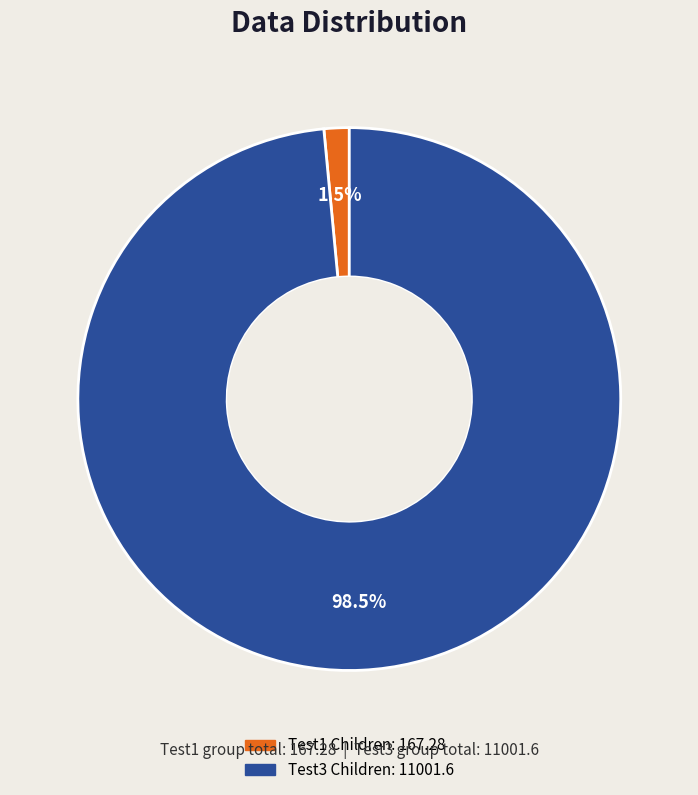

Does any single category account for the majority?

Yes